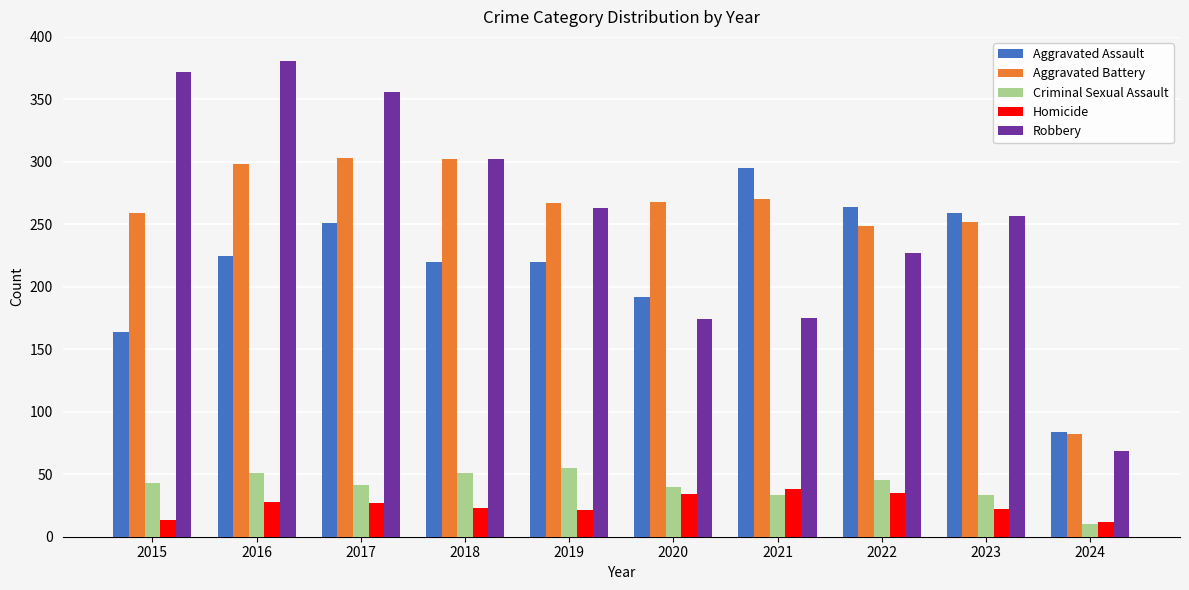

What is the spread (max minus min) of values at 2018?

279